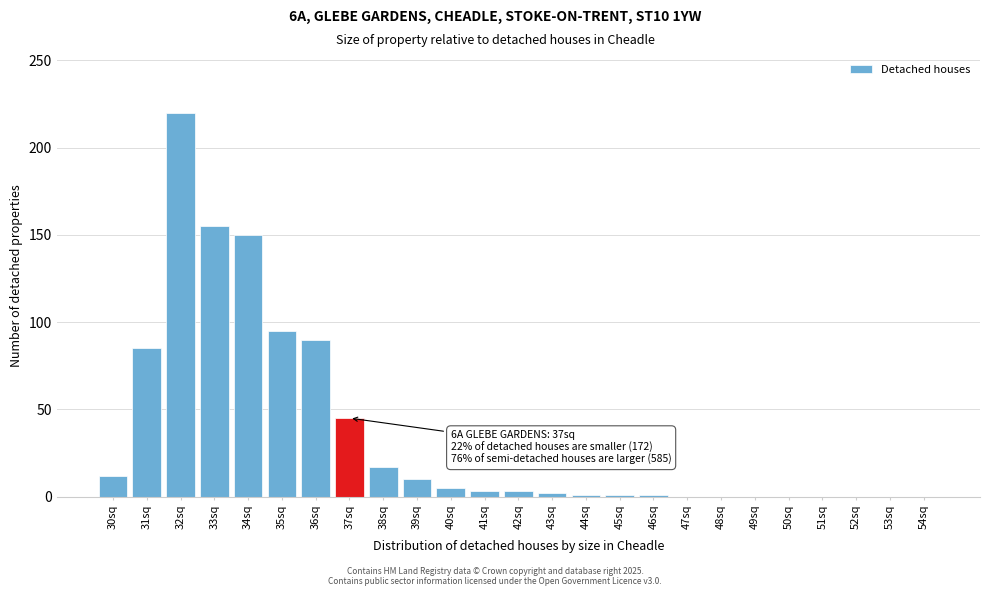

The value at 54sq is -142. True or false?

False